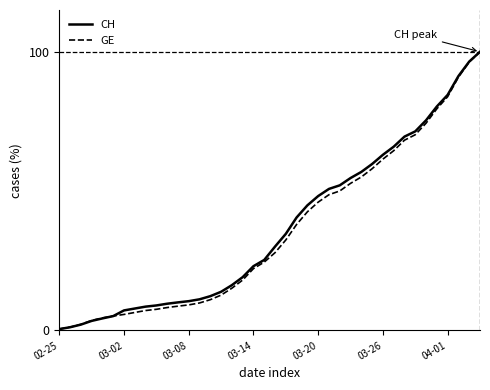

Which series has the widest spread of values?

CH